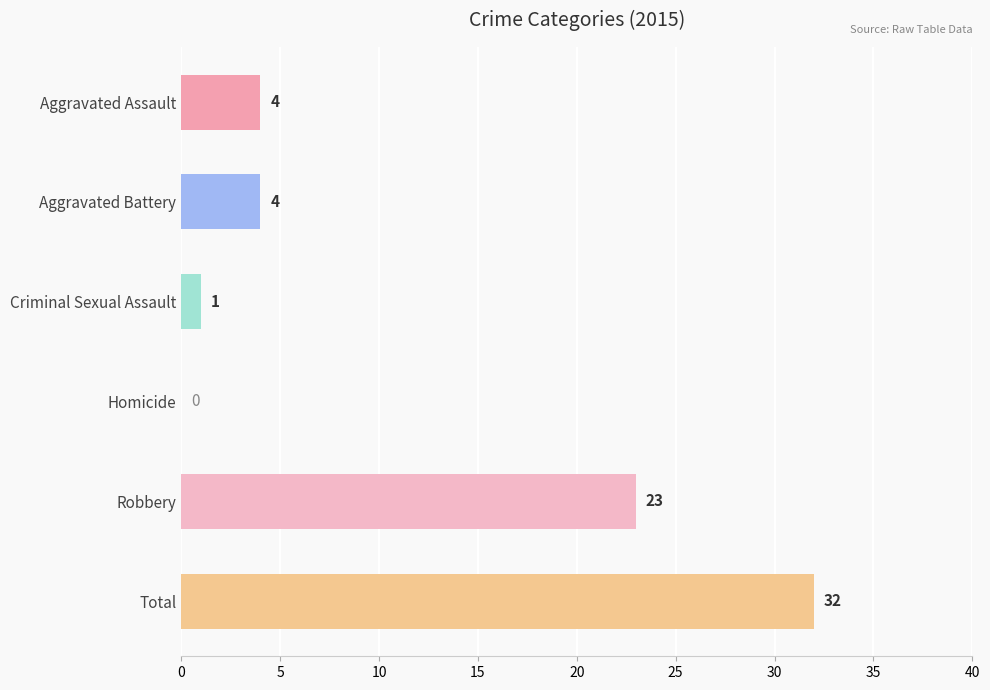

How many positive values are there?

5